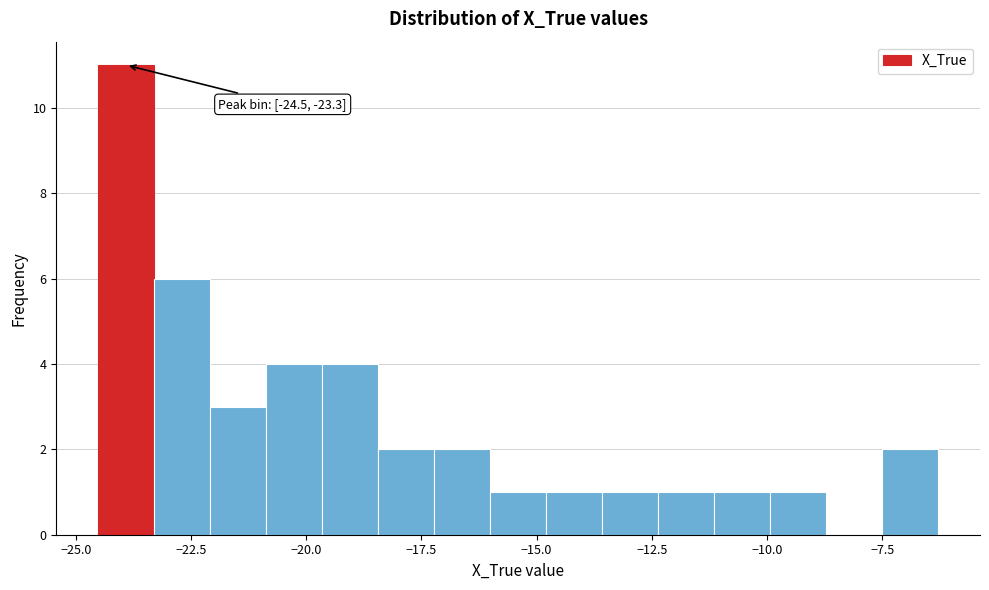

Read against the x-axis, roughly where is the centre of the tallest bar?

-24.0